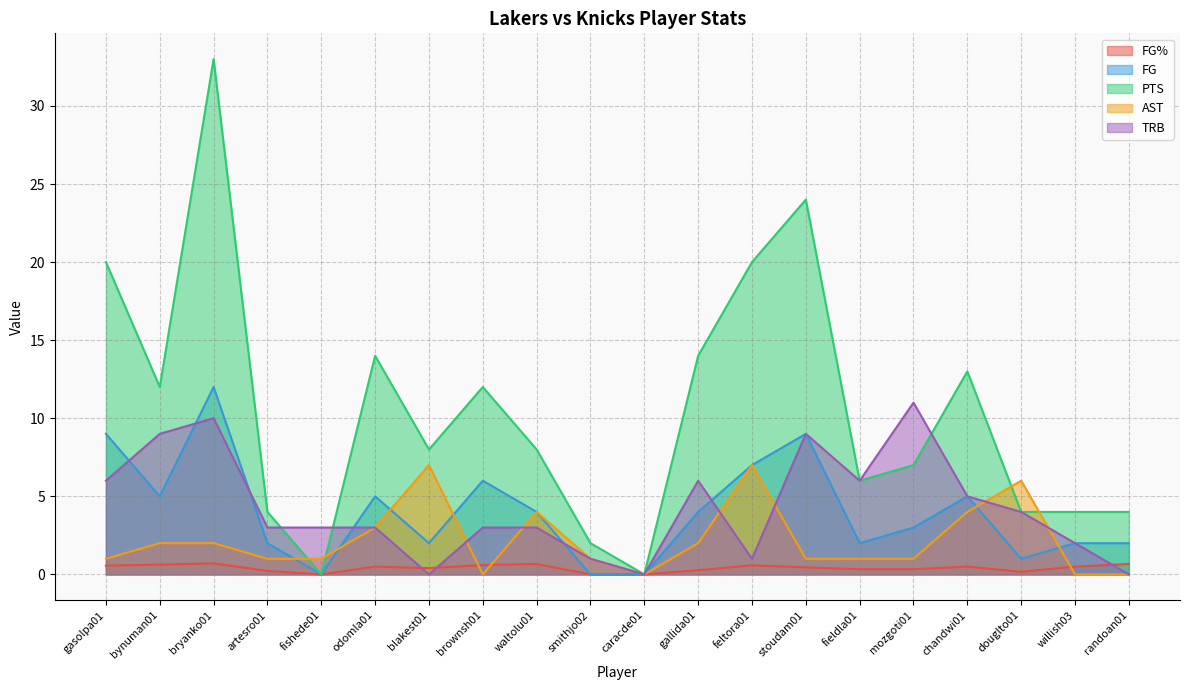

How many series are shown in this chart?

5